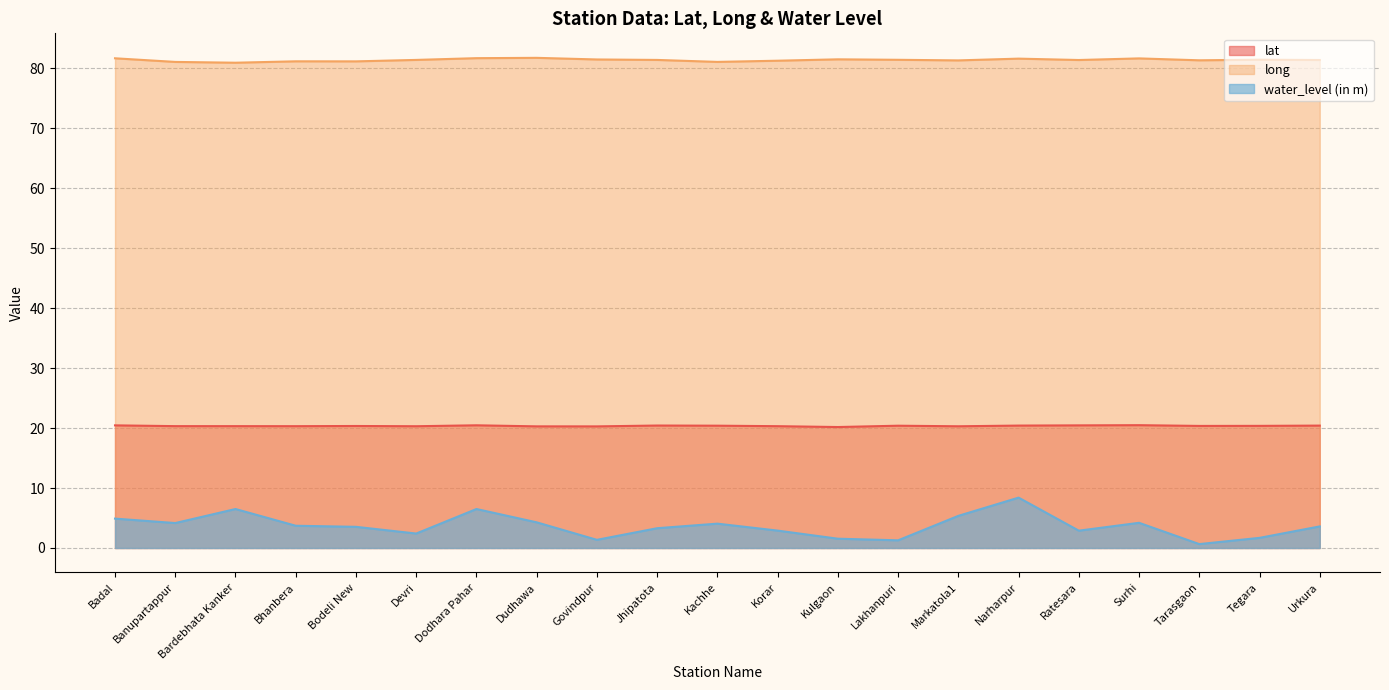

At how many categories does at least one series exceed 11?

21